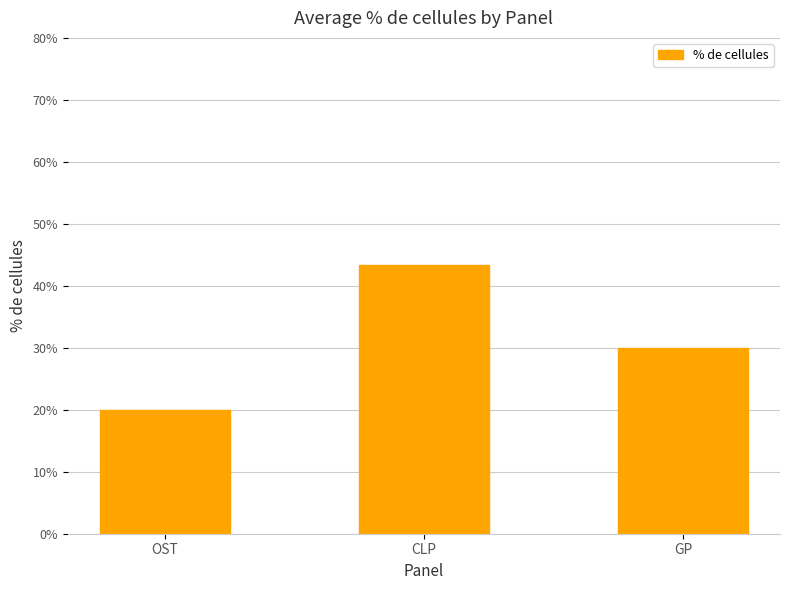

What is the difference between the maximum and minimum values?

23.3